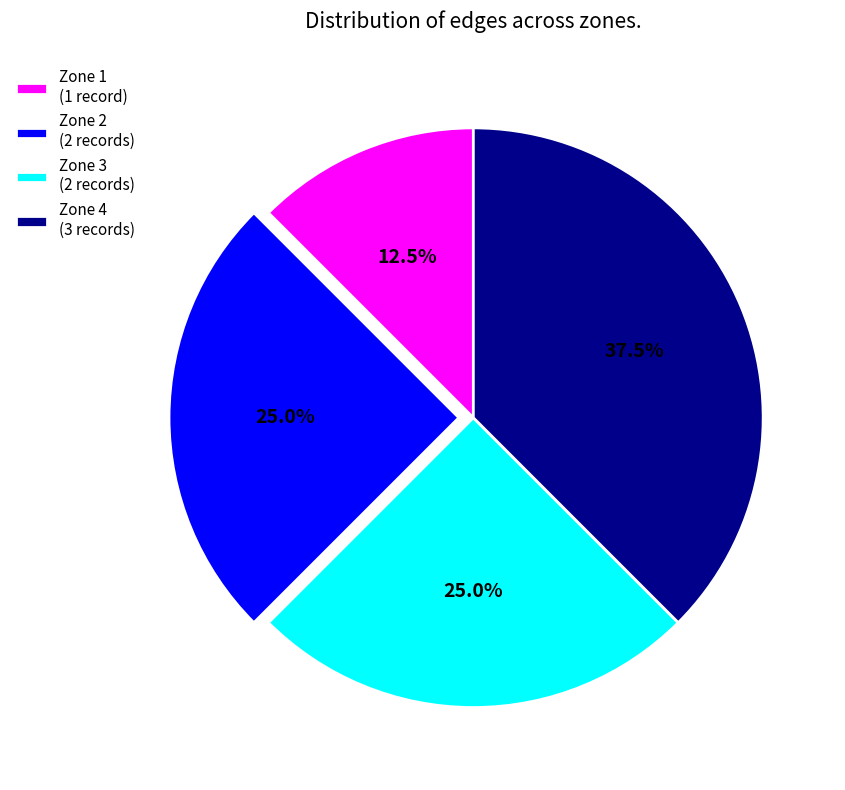

To the nearest percent, what is the average slice percentage?

25%